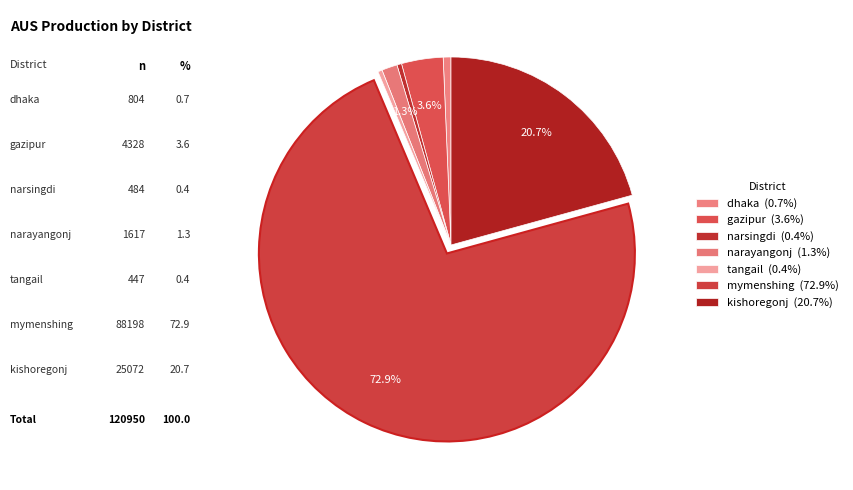

Which slice is the largest?

mymenshing